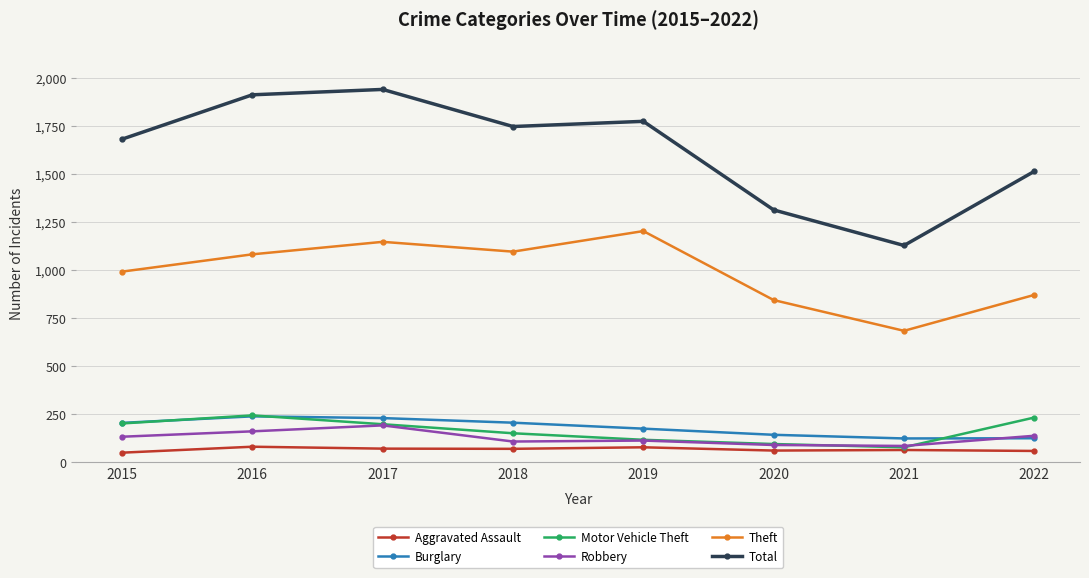

What is the total value across all series at 2022?

2940